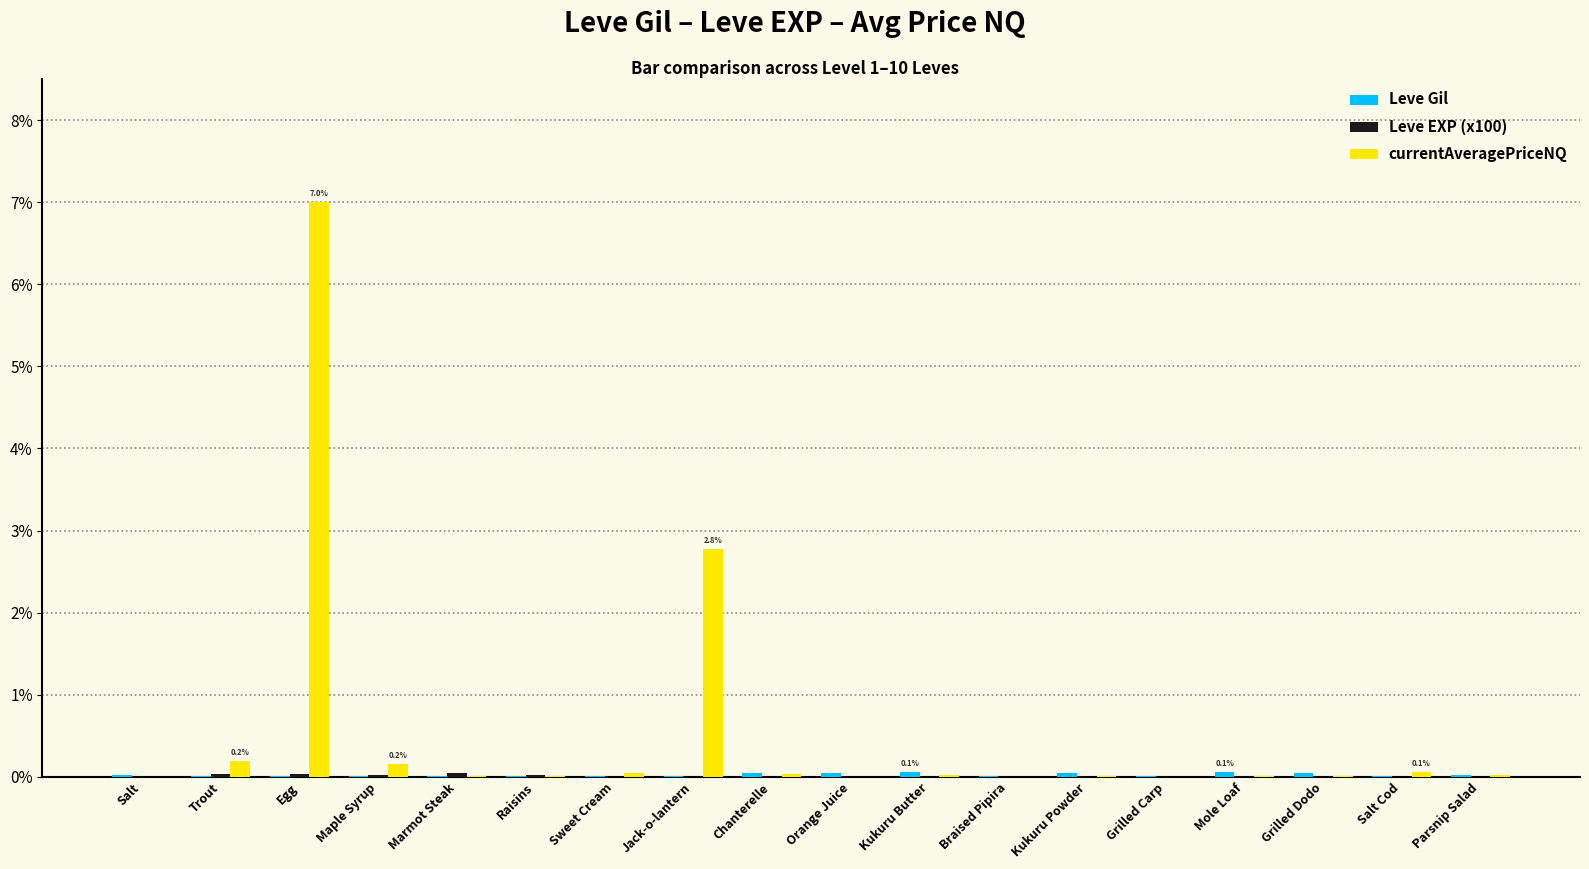

Which label corresponds to the largest value in the chart?

Egg